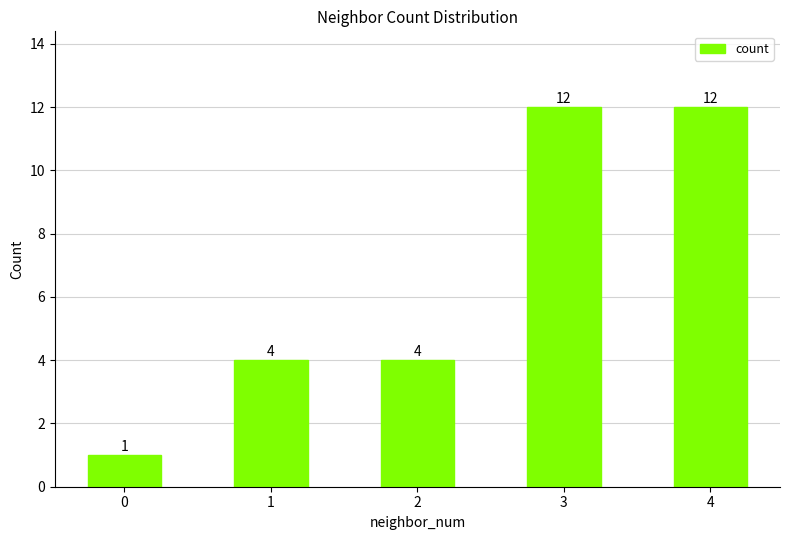

True or false: the data shows 12 at 3.

True